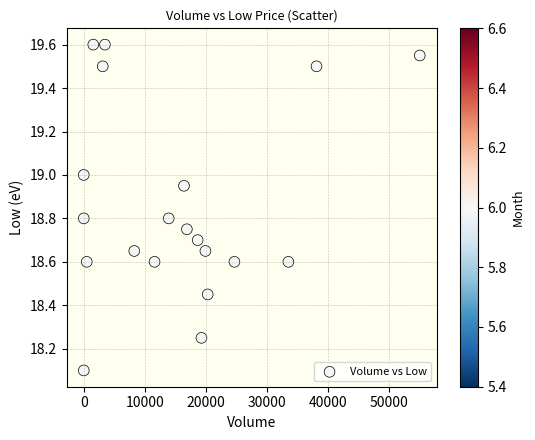

What Y value in the scatter plot is closest to 18?

18.1